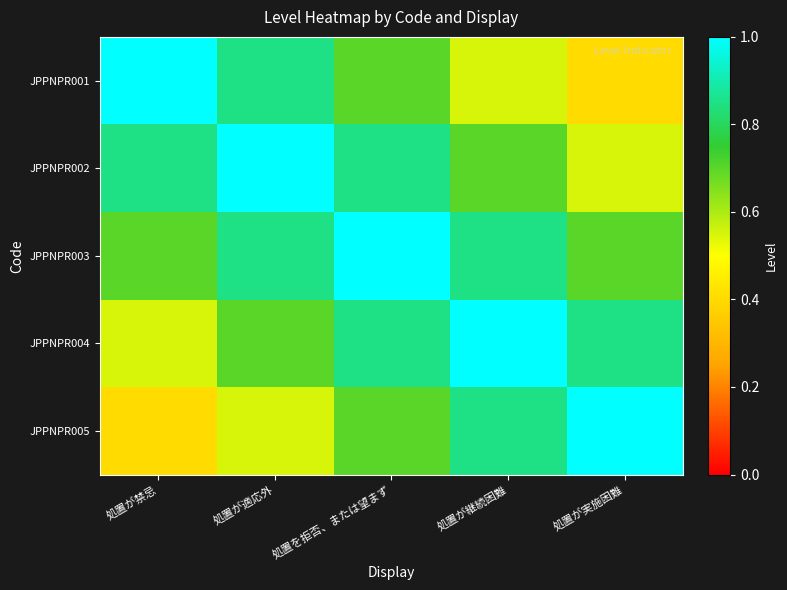

Which series has the largest range (max minus min)?

JPPNPR001